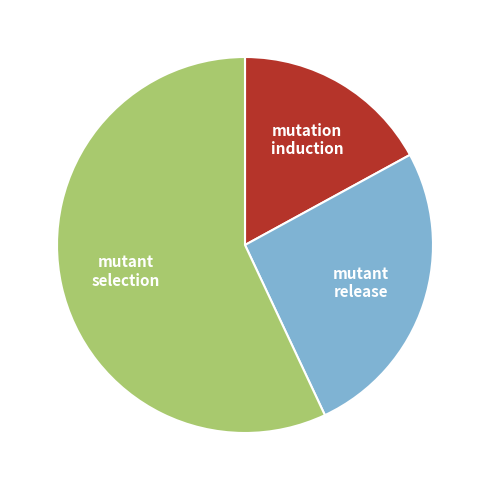

What is the majority slice?

mutant selection